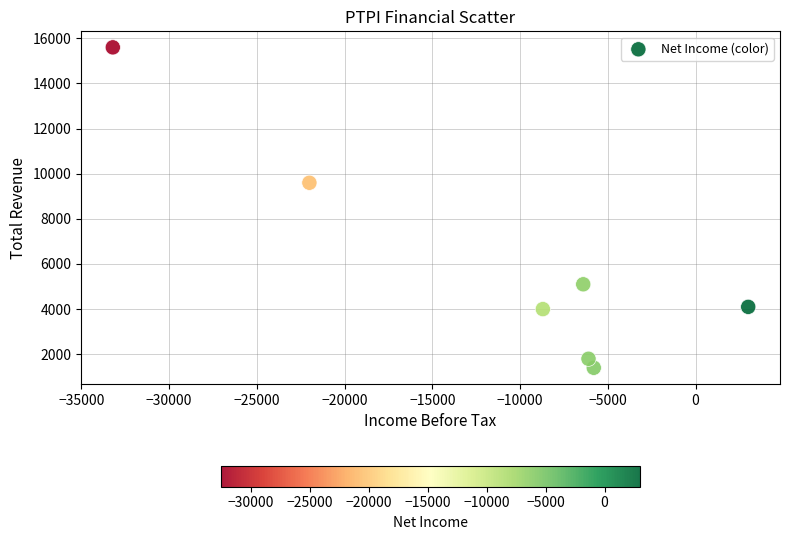

What Y value in the scatter plot is closest to 8500?

9600